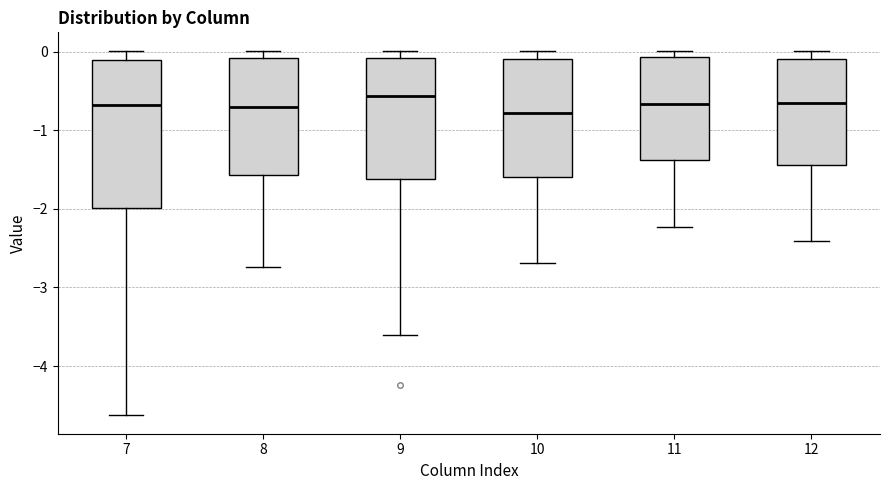

Reading left to right, read every box against the y-axis: the position of its median line, the range the box covers, and the ends of its whiskers. The values are not printed on the chart, so give them approximately, as read against the axis.

7: median -0.7, box -2.0 to -0.1, whiskers -4.6 to 0.0
8: median -0.7, box -1.6 to -0.1, whiskers -2.7 to 0.0
9: median -0.6, box -1.6 to -0.1, whiskers -3.6 to 0.0
10: median -0.8, box -1.6 to -0.1, whiskers -2.7 to 0.0
11: median -0.7, box -1.4 to -0.1, whiskers -2.2 to 0.0
12: median -0.6, box -1.4 to -0.1, whiskers -2.4 to 0.0